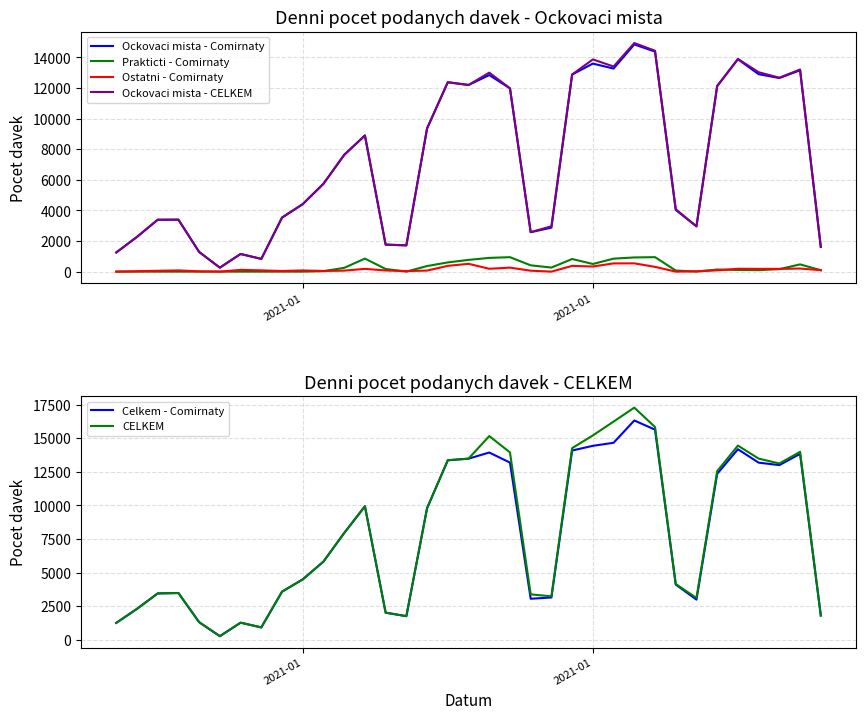

Does the chart display data point markers on the line(s)?

No